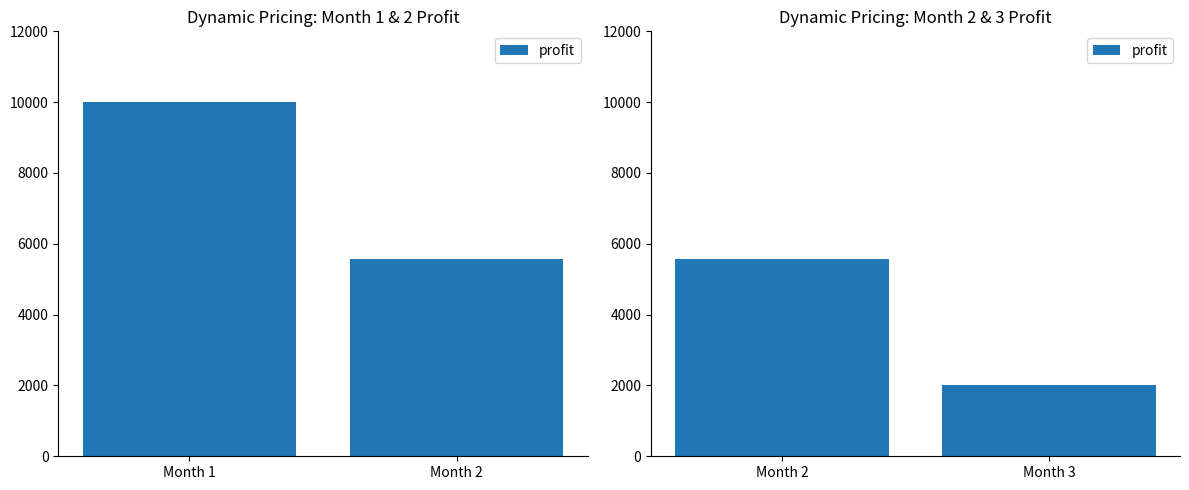

Which category has the highest value across all series?

Month 2